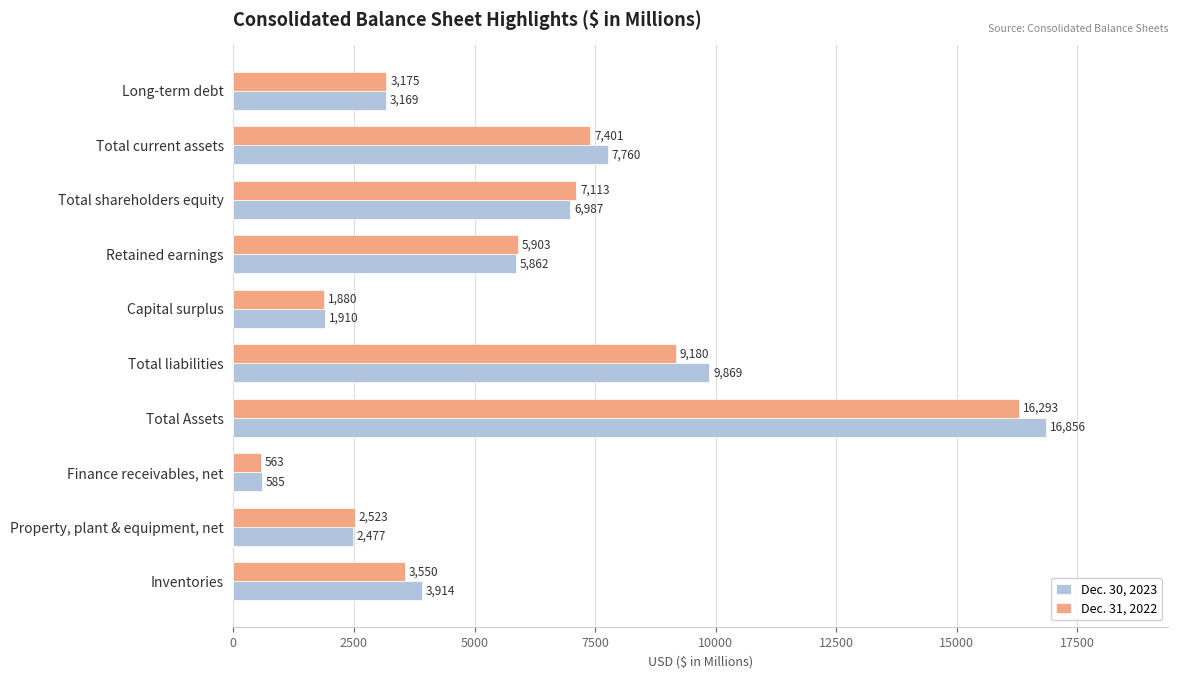

The value of Dec. 31, 2022 at Property, plant & equipment, net is 1261. True or false?

False